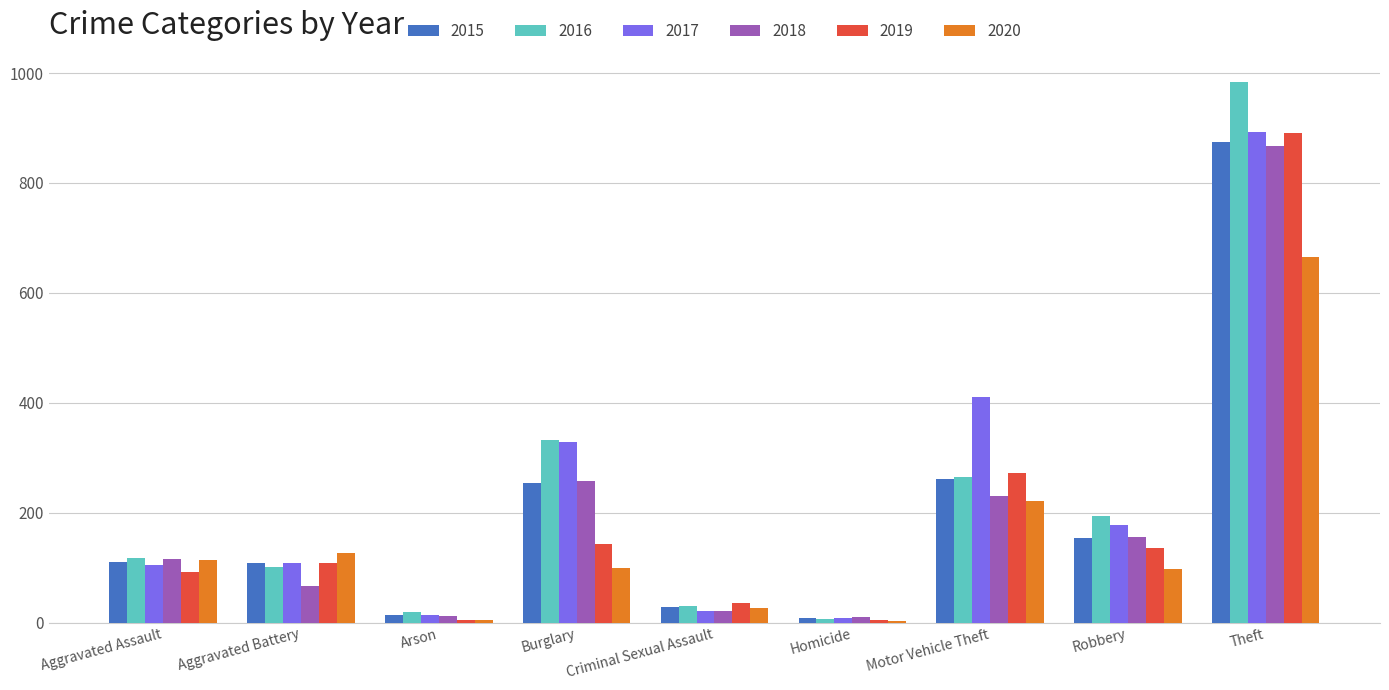

What is the greatest value displayed?

984